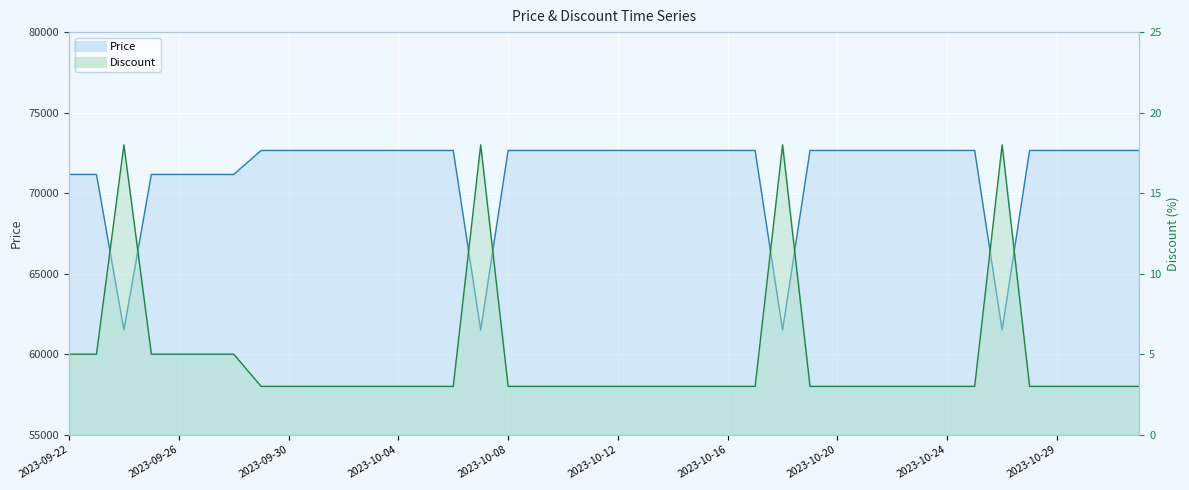

Rank the series at 2023-10-06 from lowest to highest value.

Discount, Price